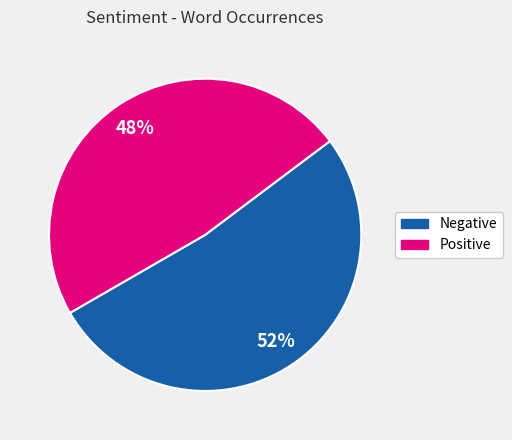

What percentage is the Positive slice, to the nearest percent?

48%